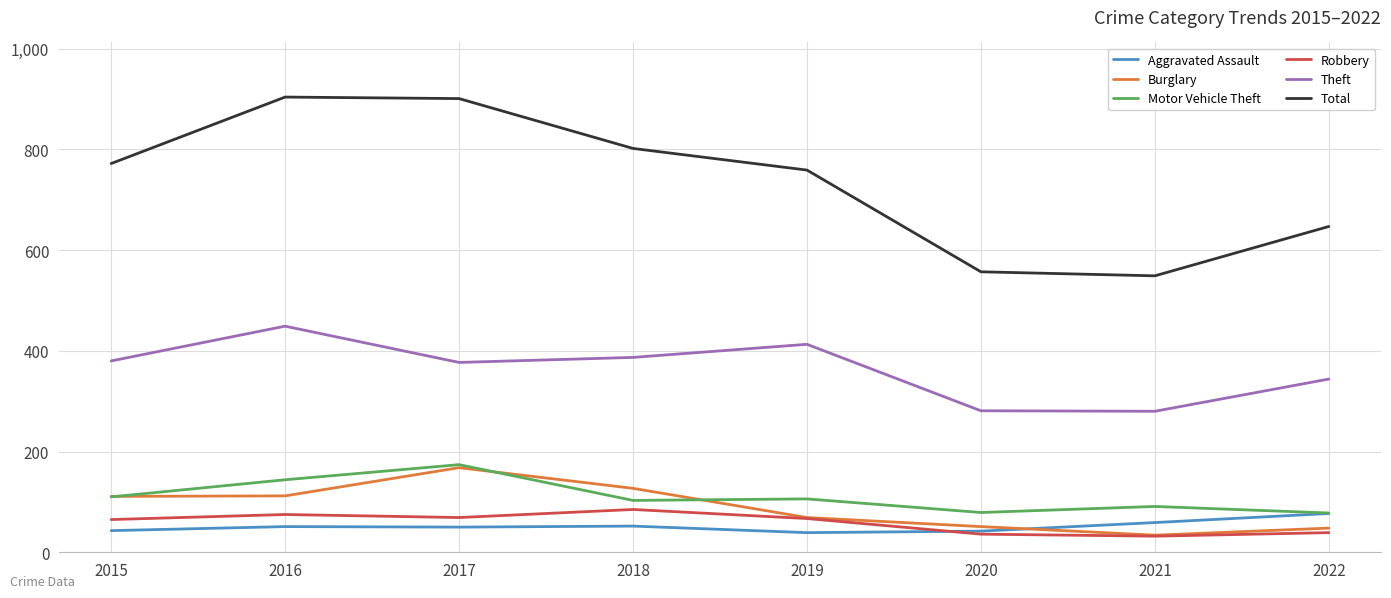

Between 2015 and 2021, which series saw the biggest shift?

Total